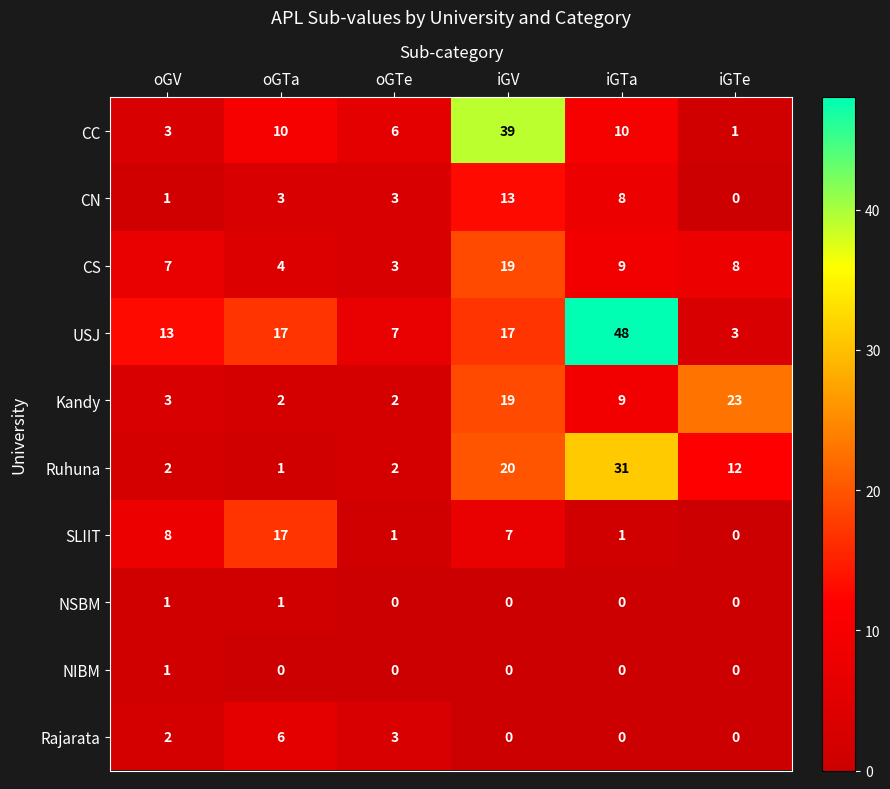

Where does the Kandy series first go above 9?

iGV